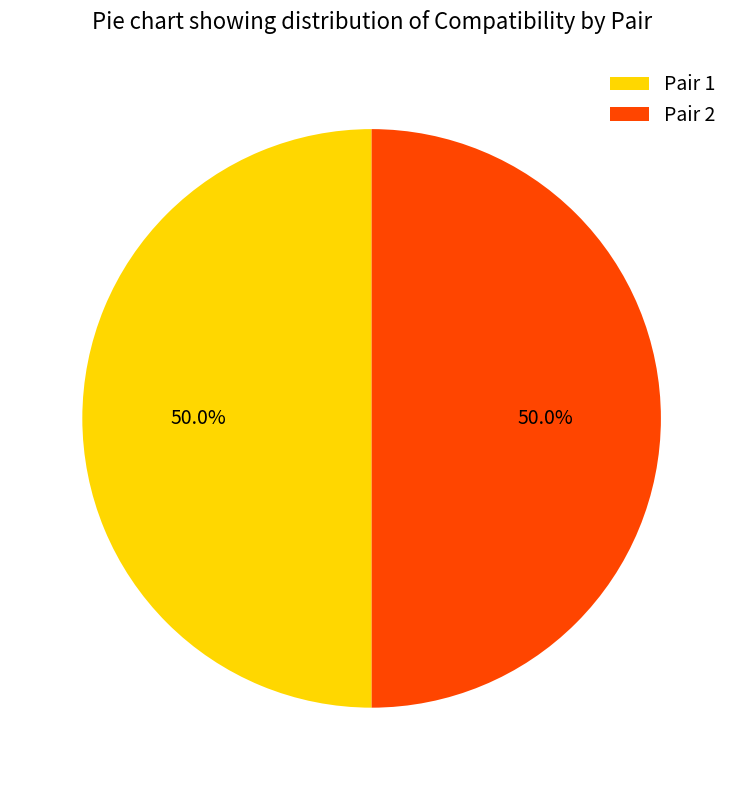

Approximately how many times larger is the value at Pair 1 compared to Pair 2?

1.0